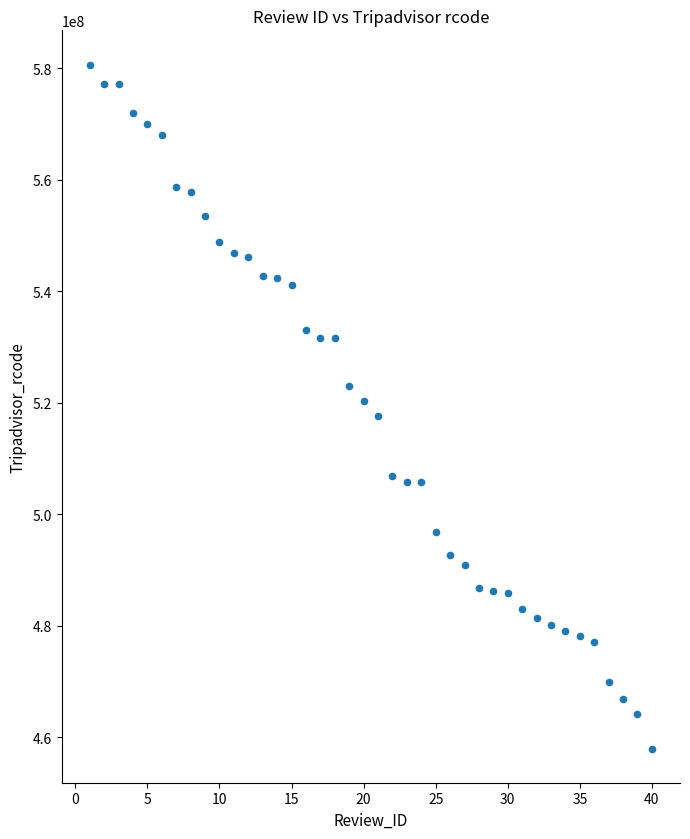

What is the range of Y values (max minus min)?

122695496